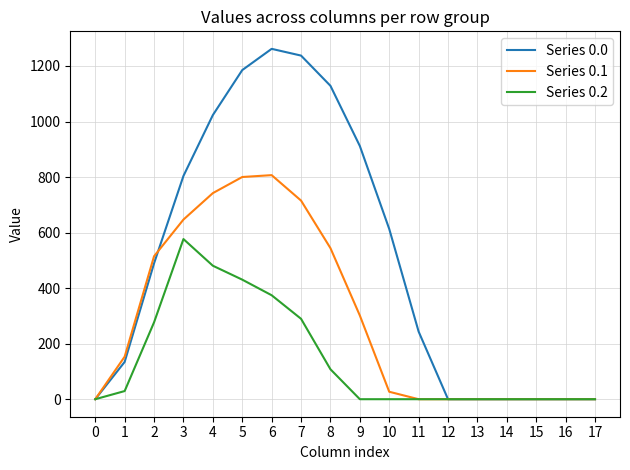

How many lines are shown in the chart?

3